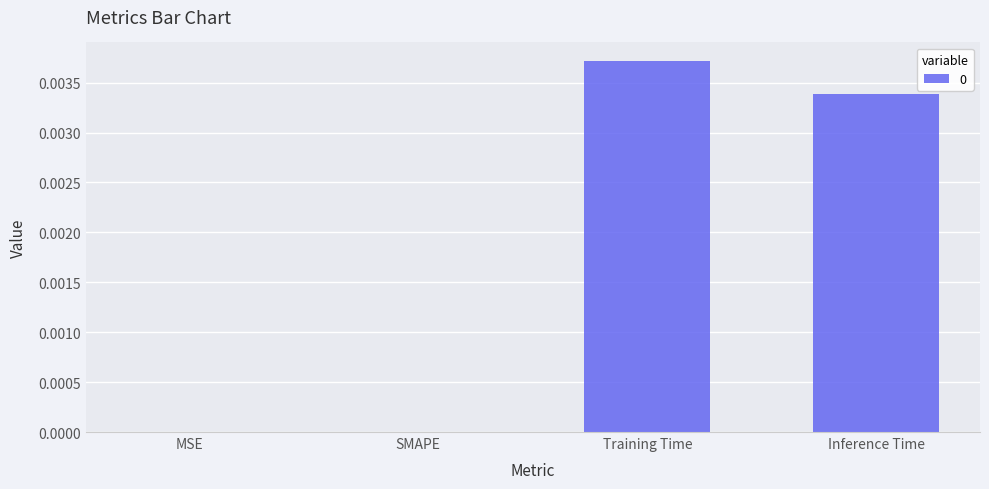

Which has a higher value, MSE or Inference Time?

Inference Time